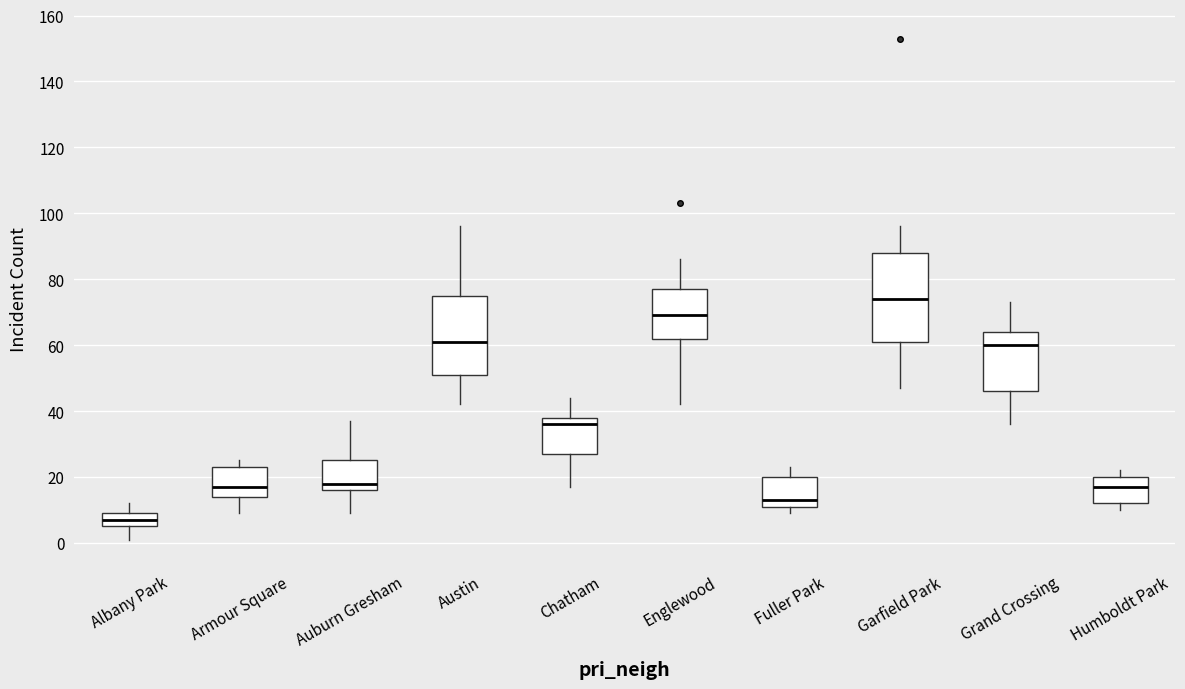

Which box's median line is the highest?

Garfield Park